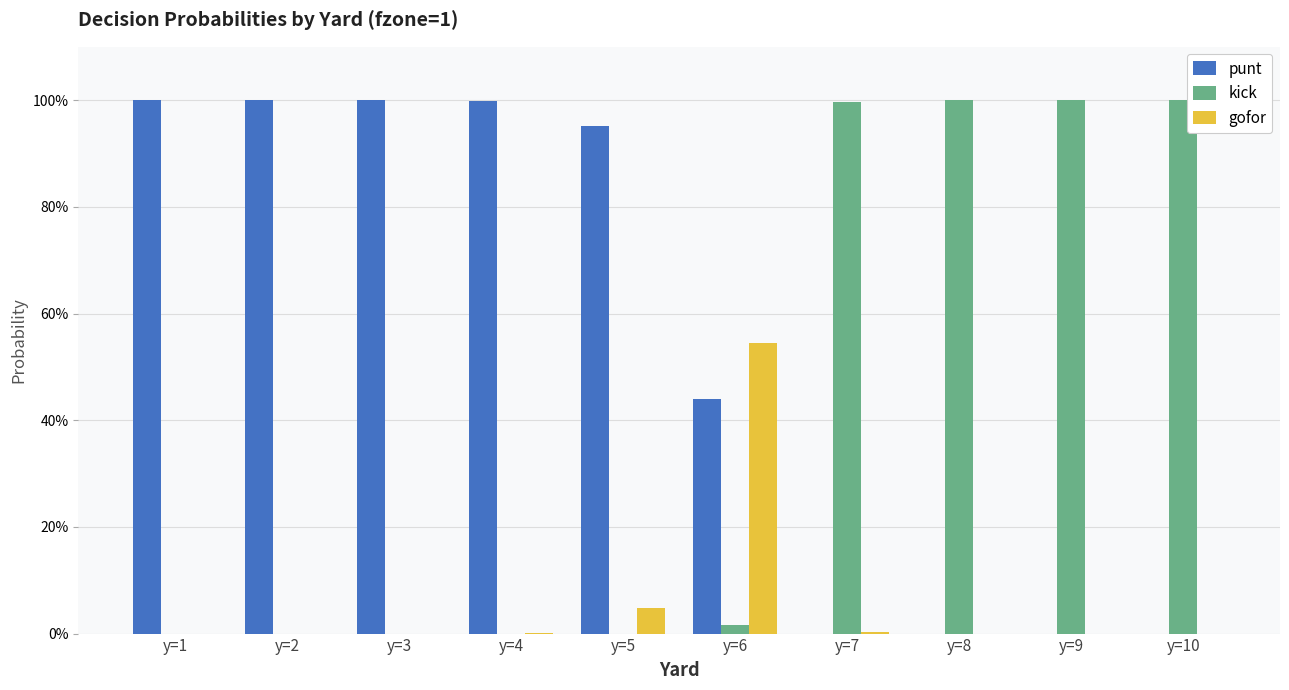

What is the highest value of the punt series?

1.0